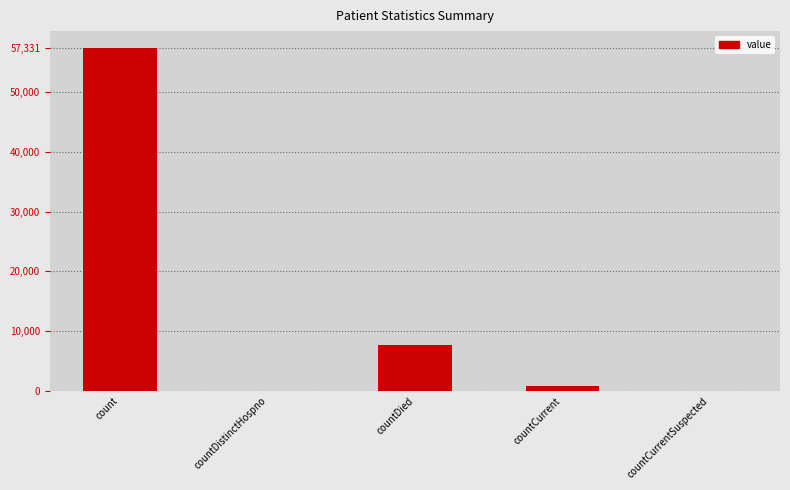

Which category has the highest value across all series?

count